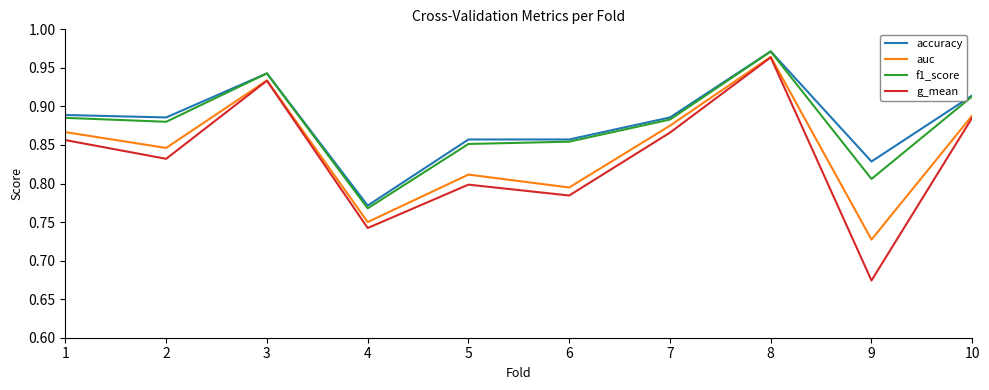

At which category does f1_score reach its first local peak?

3